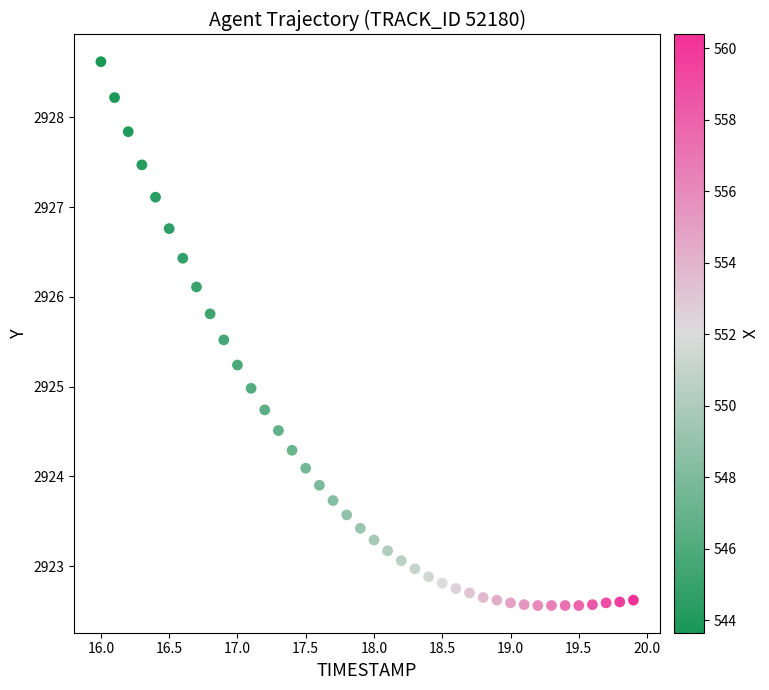

What is the range of X values (max minus min)?

3.9